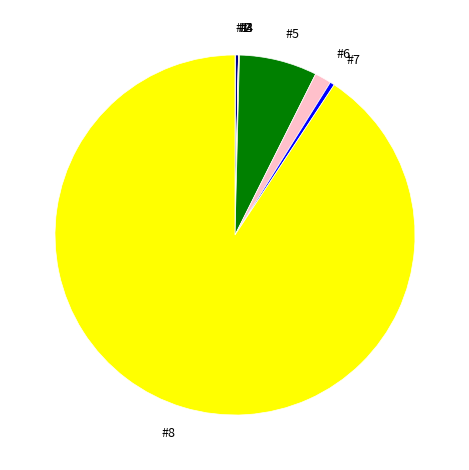

What is the largest slice in the pie chart?

#8